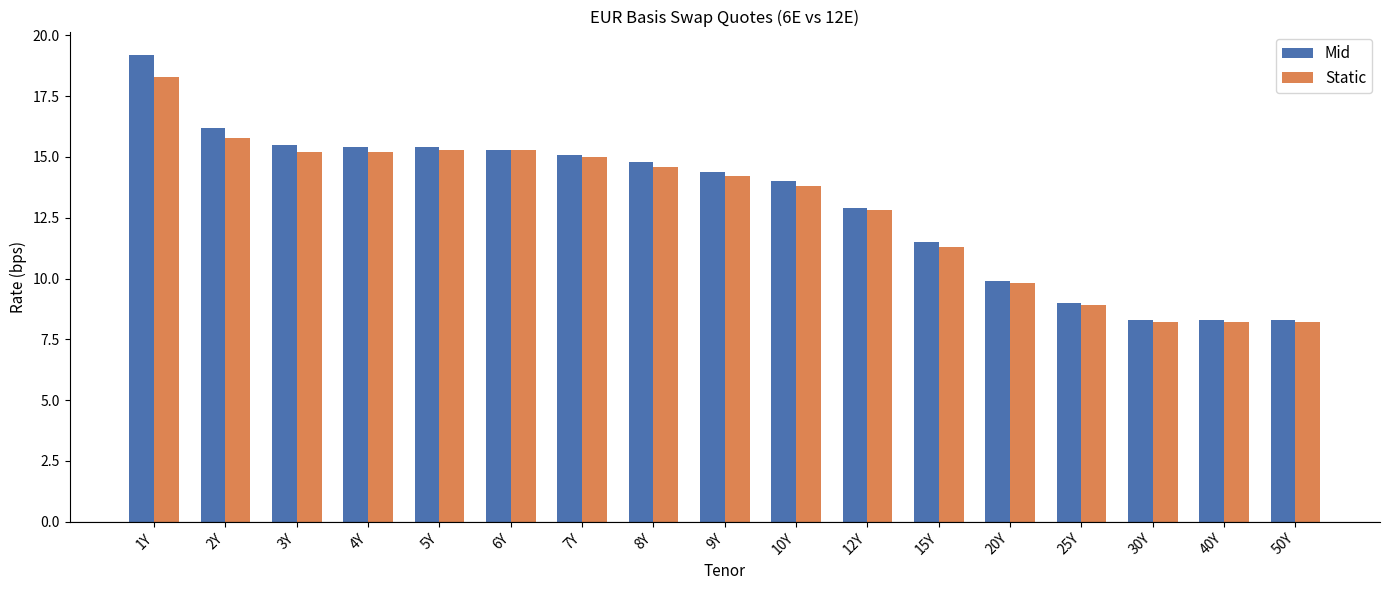

What is the difference between the highest and lowest values at 3Y?

0.3